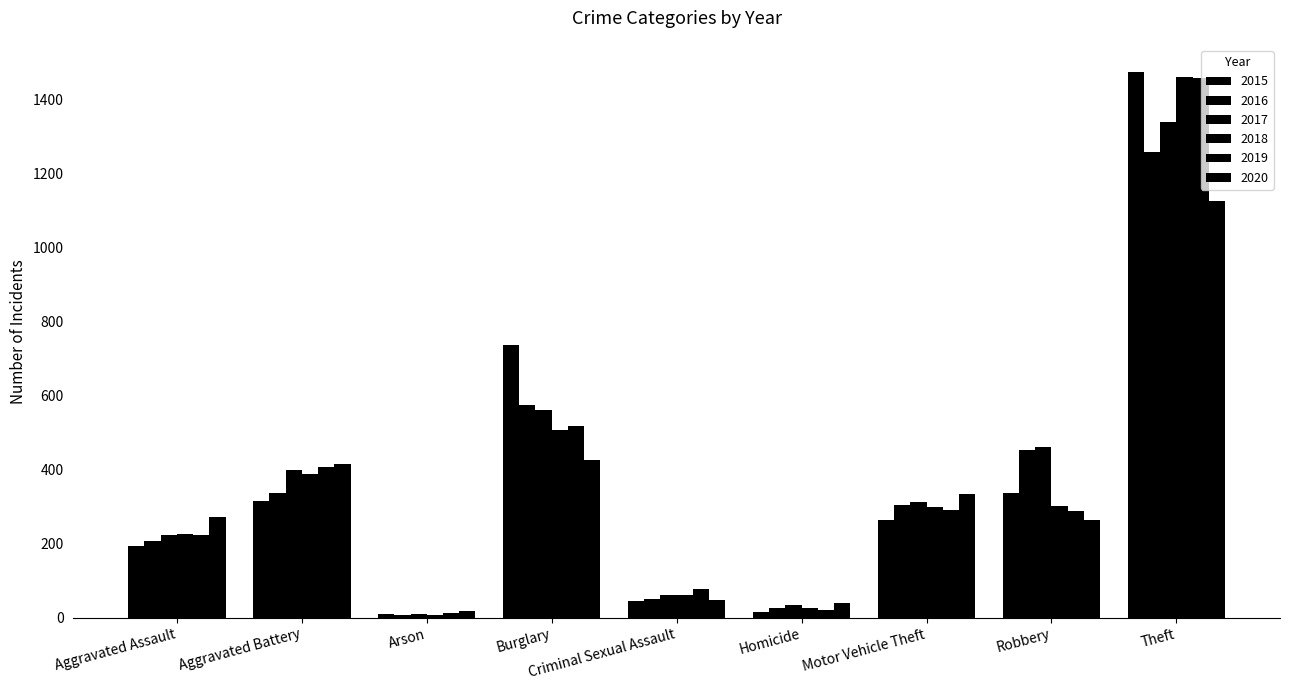

What is the sum of all 2015 values?

3392